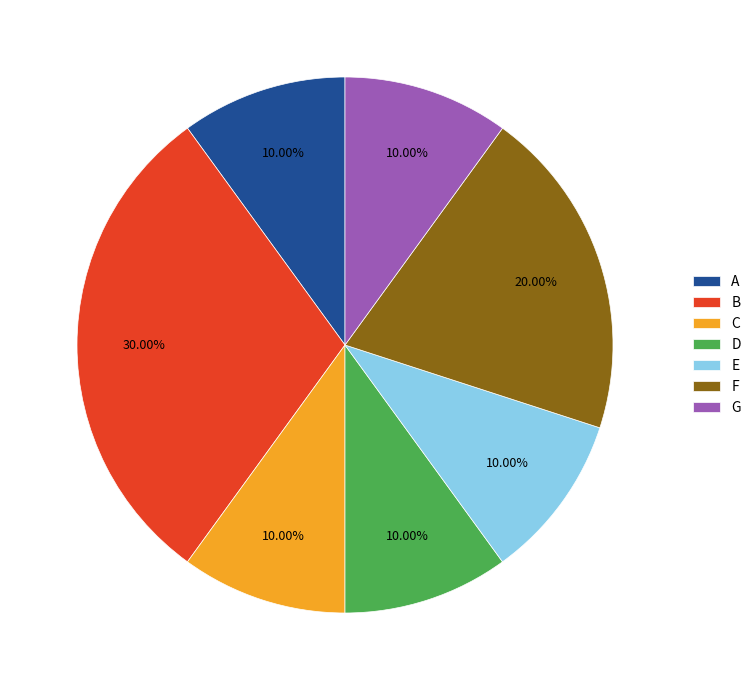

Between E and B, which is larger?

B